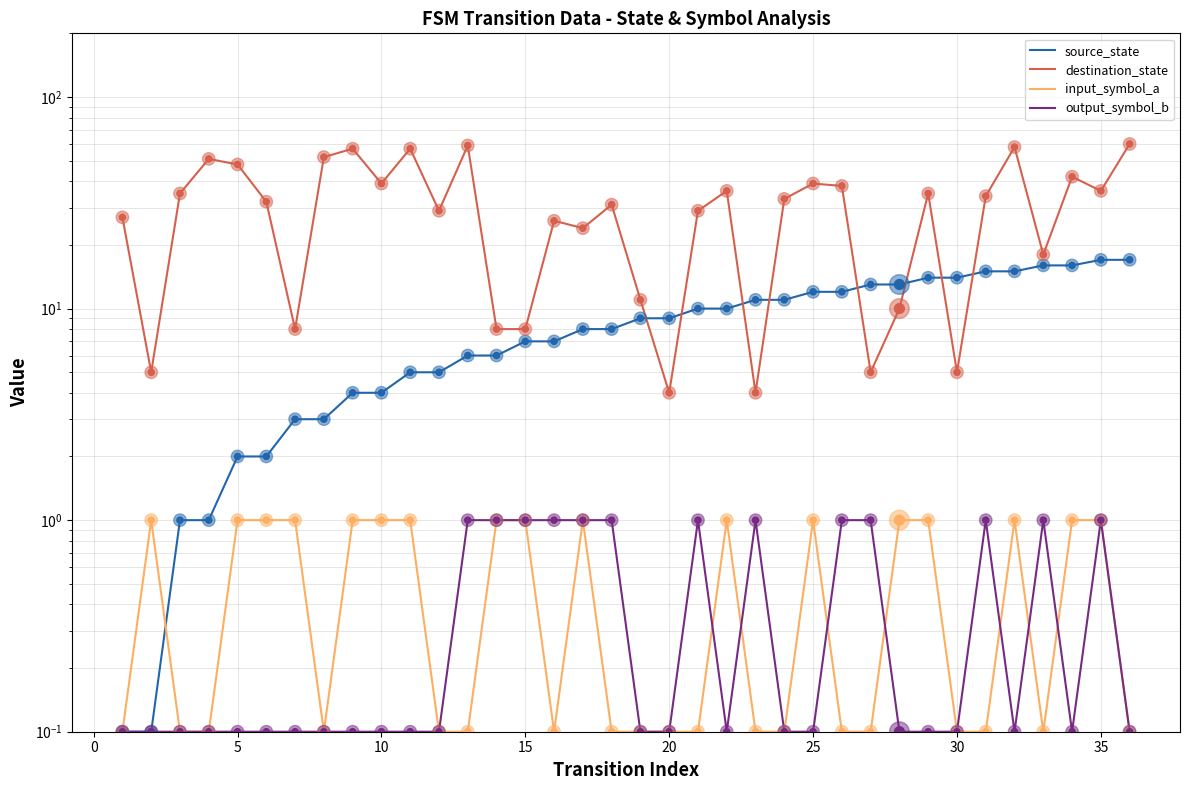

Which series contains the lowest Y value?

source_state